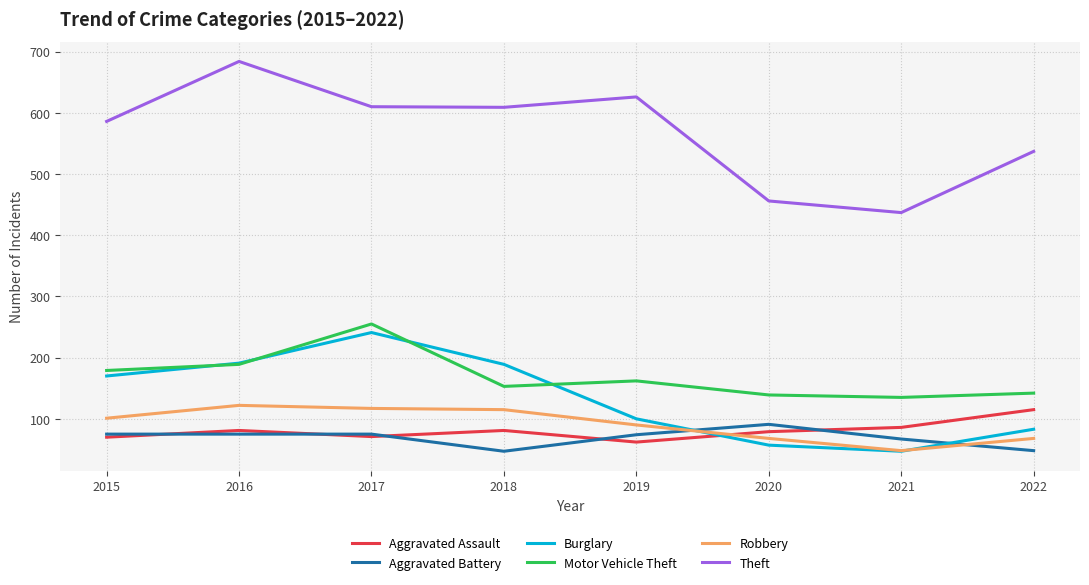

Is it true that Burglary equals 255 at 2018?

False